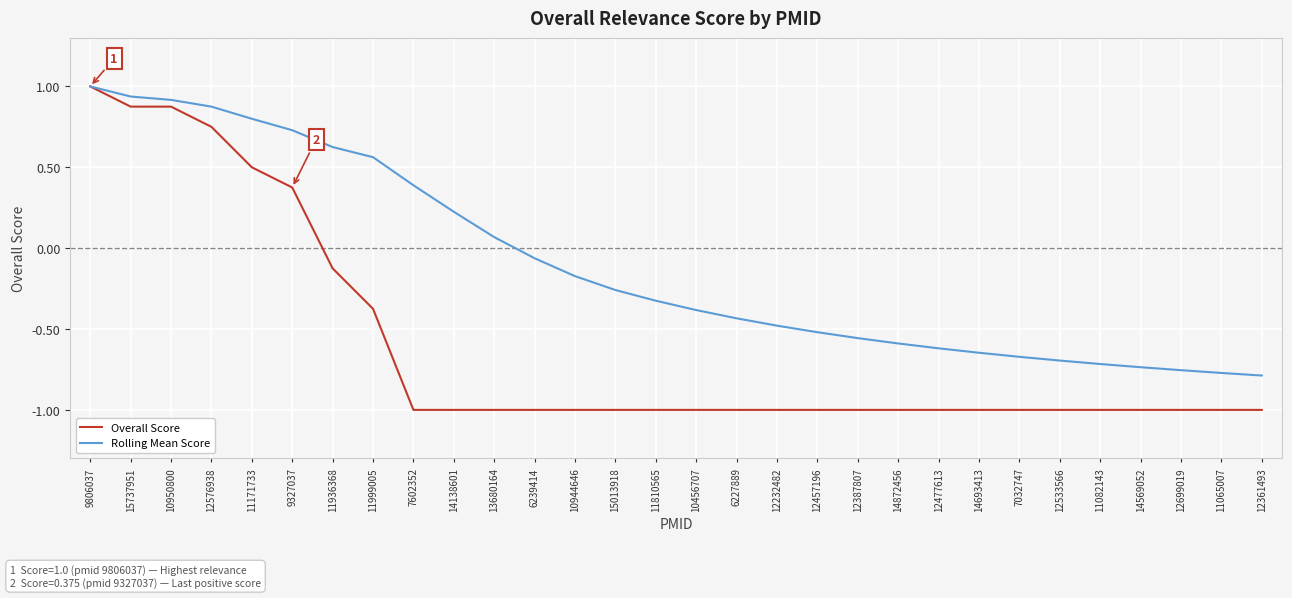

The Overall Score series shows -1.0 at 6227889. True or false?

True